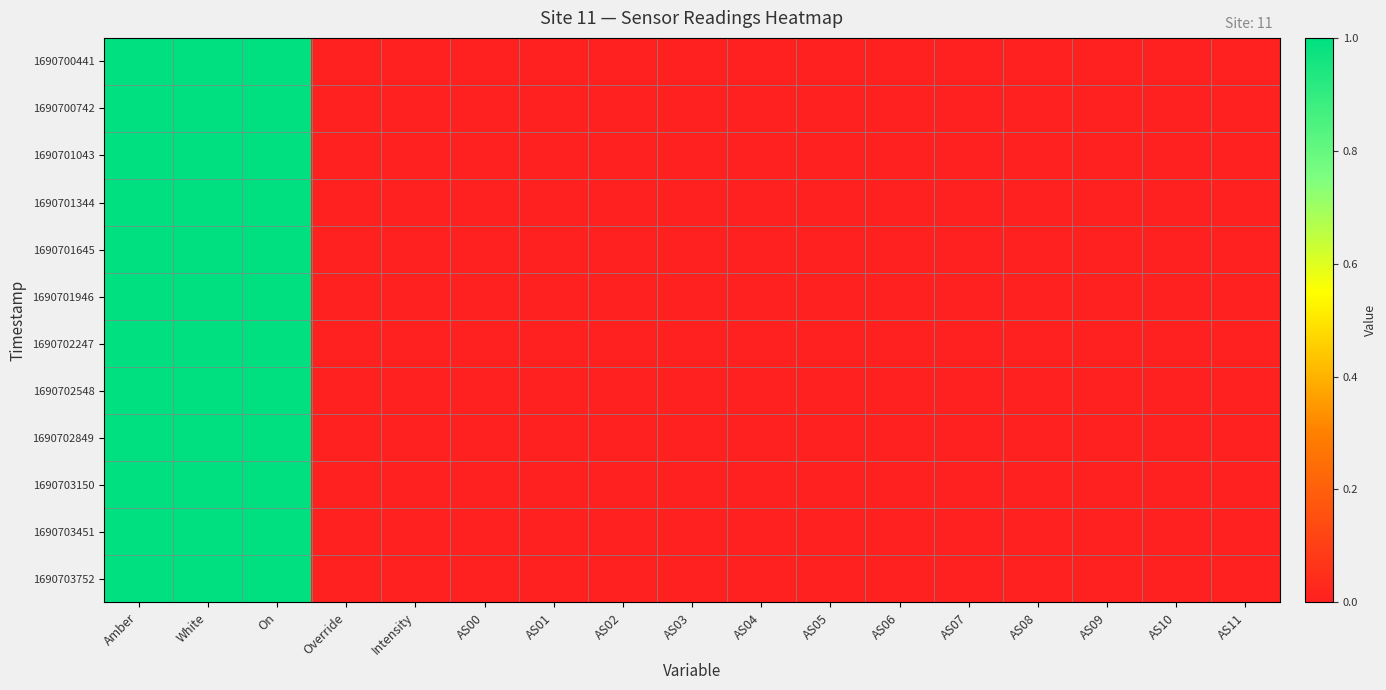

Reading left to right, extract all data points from this chart.

1690700441: Amber=1.0	White=1.0	On=1.0	Override=0.0	Intensity=0.0	AS00=0.0	AS01=0.0	AS02=0.0	AS03=0.0	AS04=0.0	AS05=0.0	AS06=0.0	AS07=0.0	AS08=0.0	AS09=0.0	AS10=0.0	AS11=0.0
1690700742: Amber=1.0	White=1.0	On=1.0	Override=0.0	Intensity=0.0	AS00=0.0	AS01=0.0	AS02=0.0	AS03=0.0	AS04=0.0	AS05=0.0	AS06=0.0	AS07=0.0	AS08=0.0	AS09=0.0	AS10=0.0	AS11=0.0
1690701043: Amber=1.0	White=1.0	On=1.0	Override=0.0	Intensity=0.0	AS00=0.0	AS01=0.0	AS02=0.0	AS03=0.0	AS04=0.0	AS05=0.0	AS06=0.0	AS07=0.0	AS08=0.0	AS09=0.0	AS10=0.0	AS11=0.0
1690701344: Amber=1.0	White=1.0	On=1.0	Override=0.0	Intensity=0.0	AS00=0.0	AS01=0.0	AS02=0.0	AS03=0.0	AS04=0.0	AS05=0.0	AS06=0.0	AS07=0.0	AS08=0.0	AS09=0.0	AS10=0.0	AS11=0.0
1690701645: Amber=1.0	White=1.0	On=1.0	Override=0.0	Intensity=0.0	AS00=0.0	AS01=0.0	AS02=0.0	AS03=0.0	AS04=0.0	AS05=0.0	AS06=0.0	AS07=0.0	AS08=0.0	AS09=0.0	AS10=0.0	AS11=0.0
1690701946: Amber=1.0	White=1.0	On=1.0	Override=0.0	Intensity=0.0	AS00=0.0	AS01=0.0	AS02=0.0	AS03=0.0	AS04=0.0	AS05=0.0	AS06=0.0	AS07=0.0	AS08=0.0	AS09=0.0	AS10=0.0	AS11=0.0
1690702247: Amber=1.0	White=1.0	On=1.0	Override=0.0	Intensity=0.0	AS00=0.0	AS01=0.0	AS02=0.0	AS03=0.0	AS04=0.0	AS05=0.0	AS06=0.0	AS07=0.0	AS08=0.0	AS09=0.0	AS10=0.0	AS11=0.0
1690702548: Amber=1.0	White=1.0	On=1.0	Override=0.0	Intensity=0.0	AS00=0.0	AS01=0.0	AS02=0.0	AS03=0.0	AS04=0.0	AS05=0.0	AS06=0.0	AS07=0.0	AS08=0.0	AS09=0.0	AS10=0.0	AS11=0.0
1690702849: Amber=1.0	White=1.0	On=1.0	Override=0.0	Intensity=0.0	AS00=0.0	AS01=0.0	AS02=0.0	AS03=0.0	AS04=0.0	AS05=0.0	AS06=0.0	AS07=0.0	AS08=0.0	AS09=0.0	AS10=0.0	AS11=0.0
1690703150: Amber=1.0	White=1.0	On=1.0	Override=0.0	Intensity=0.0	AS00=0.0	AS01=0.0	AS02=0.0	AS03=0.0	AS04=0.0	AS05=0.0	AS06=0.0	AS07=0.0	AS08=0.0	AS09=0.0	AS10=0.0	AS11=0.0
1690703451: Amber=1.0	White=1.0	On=1.0	Override=0.0	Intensity=0.0	AS00=0.0	AS01=0.0	AS02=0.0	AS03=0.0	AS04=0.0	AS05=0.0	AS06=0.0	AS07=0.0	AS08=0.0	AS09=0.0	AS10=0.0	AS11=0.0
1690703752: Amber=1.0	White=1.0	On=1.0	Override=0.0	Intensity=0.0	AS00=0.0	AS01=0.0	AS02=0.0	AS03=0.0	AS04=0.0	AS05=0.0	AS06=0.0	AS07=0.0	AS08=0.0	AS09=0.0	AS10=0.0	AS11=0.0